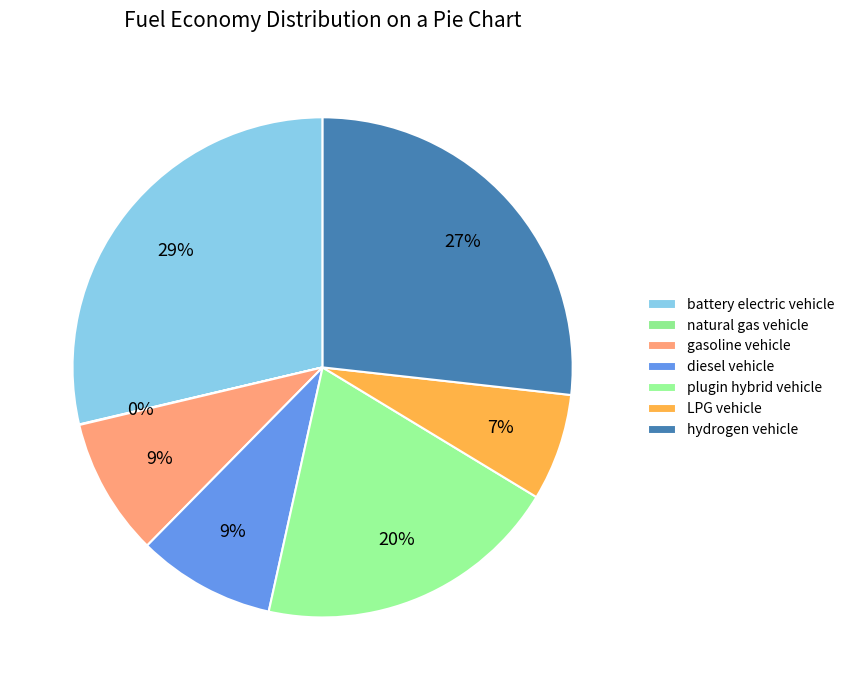

Is hydrogen vehicle the majority of the pie?

No